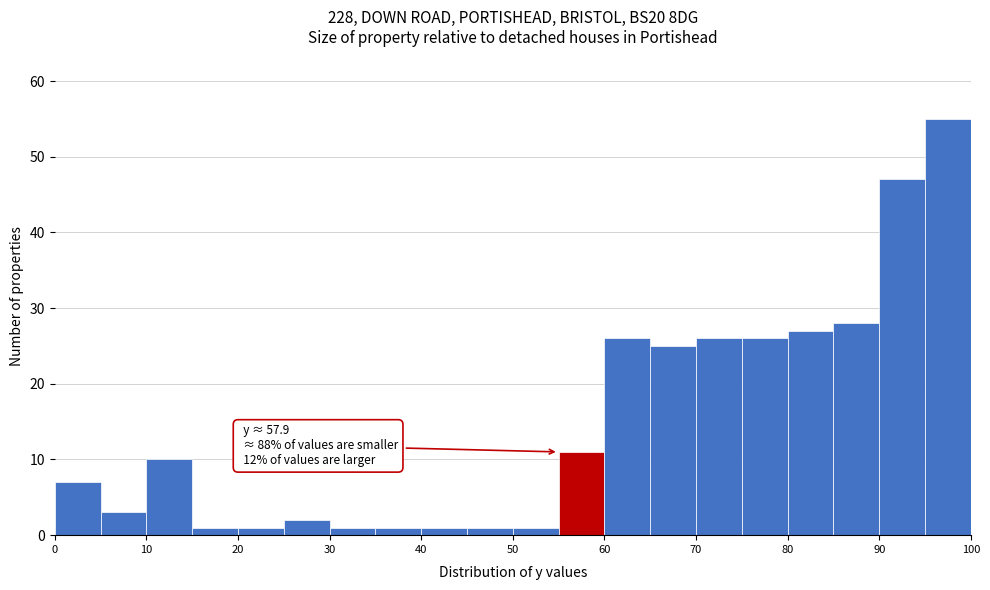

Over which range of the x-axis is the bar tallest?

95 to 100